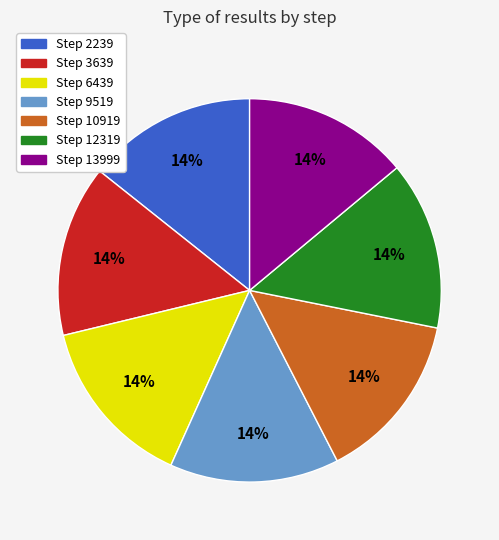

Count the number of slices in the pie.

7